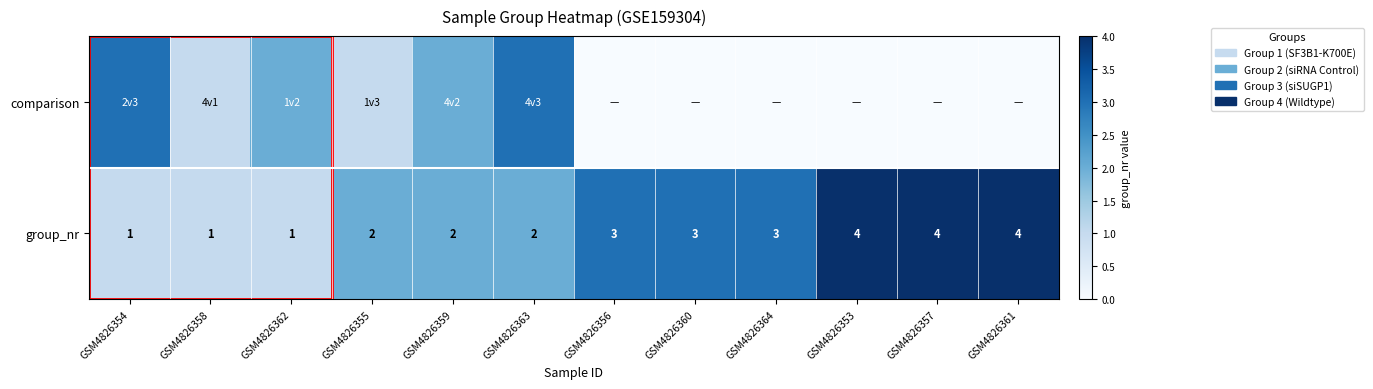

True or false: group_nr has a value of 2 at GSM4826359.

True